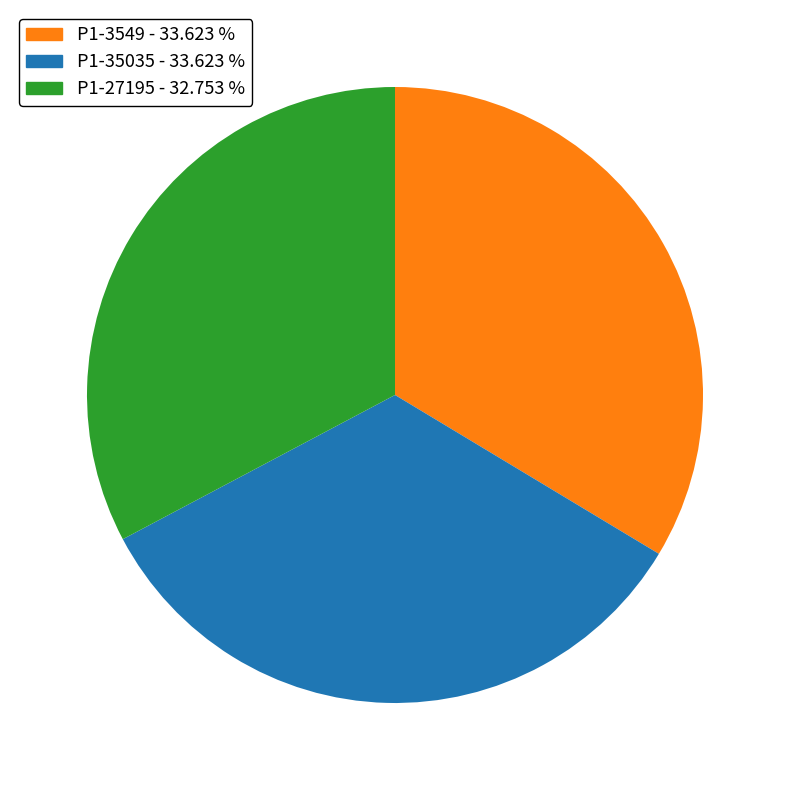

Is there any slice that represents more than half of the pie?

No